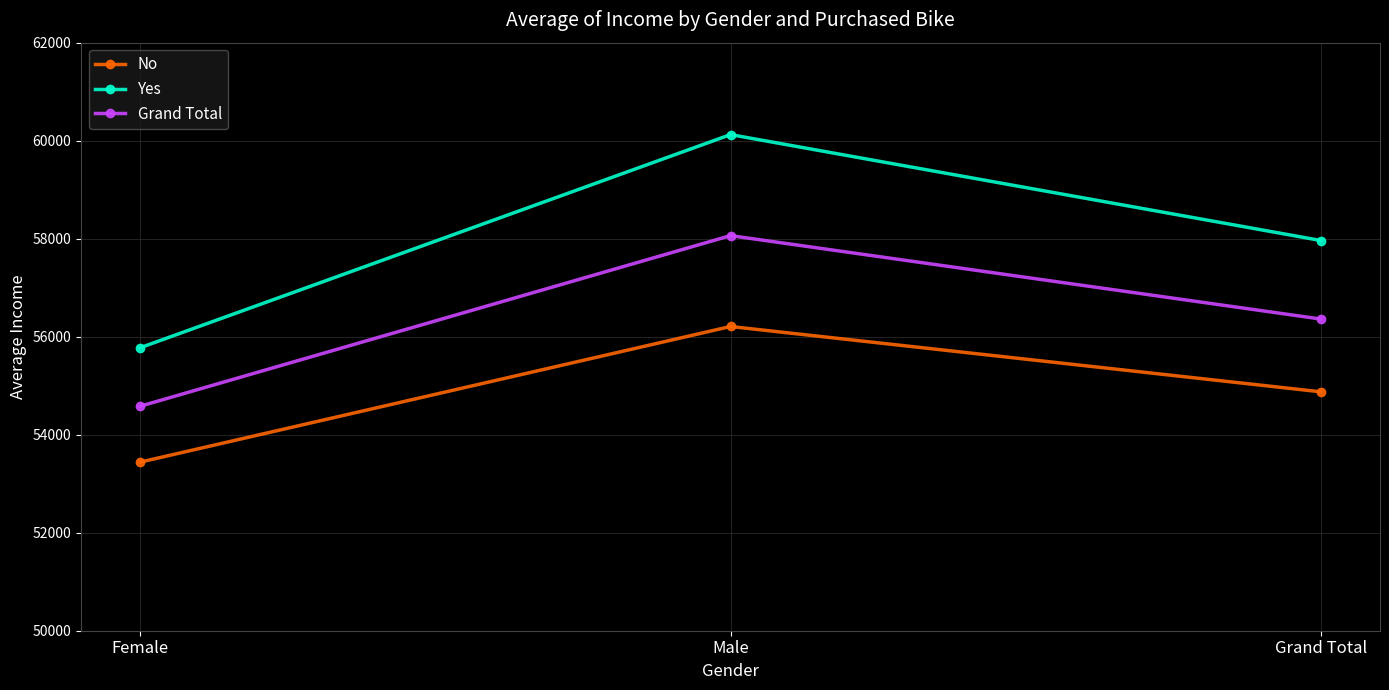

Which series changed the most between Male and Grand Total?

Yes